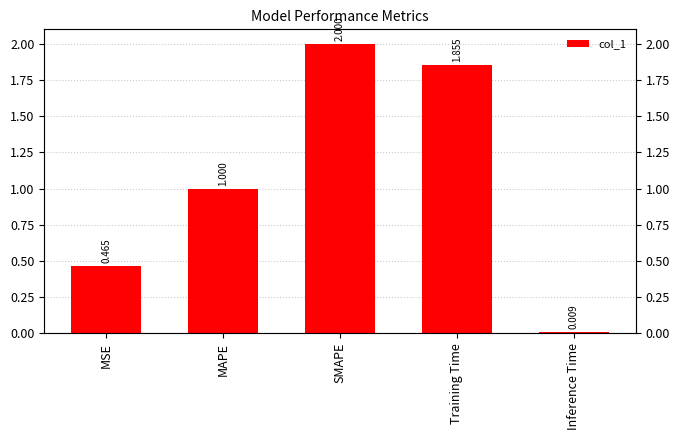

At which label is the value closest to 1?

MAPE